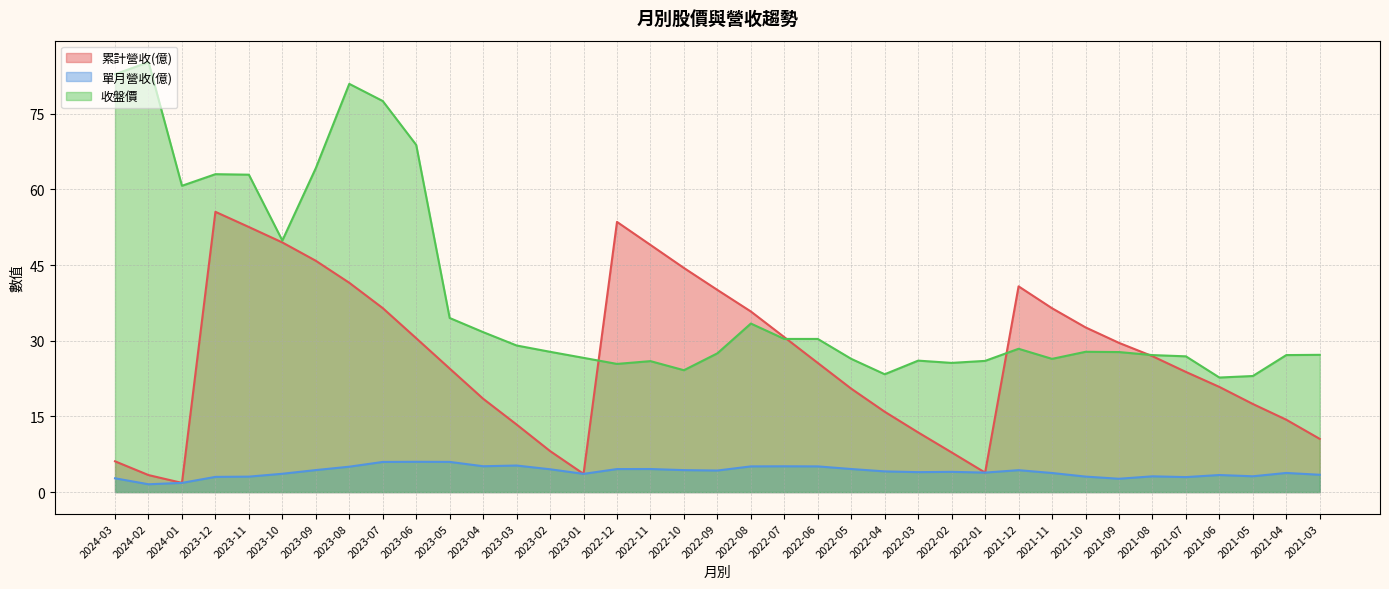

What is the average value of the 收盤價 series?

38.8